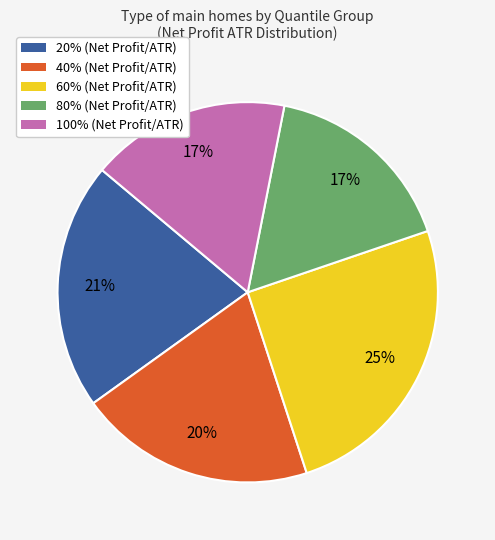

How many slices are in this pie chart?

5